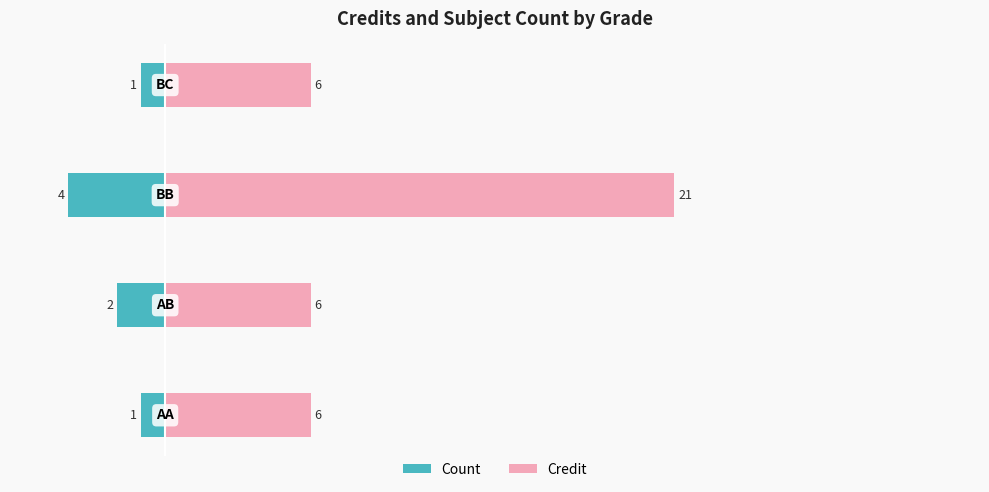

Reading right to left, what are all the values shown in this chart?

Count: -1	-4	-2	-1
Credit: 6	21	6	6